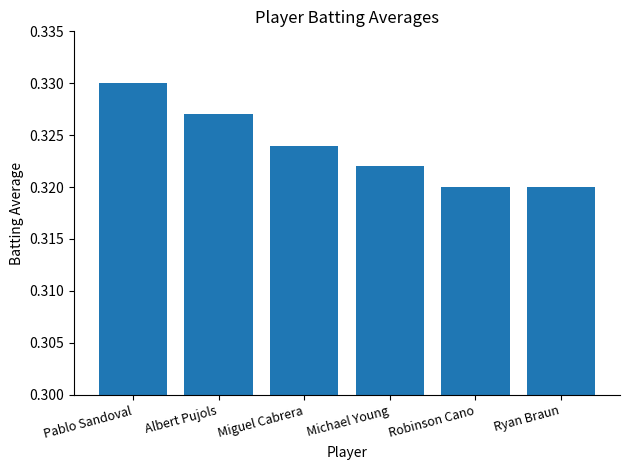

What is the label of the 2nd bar from the right?

Robinson Cano